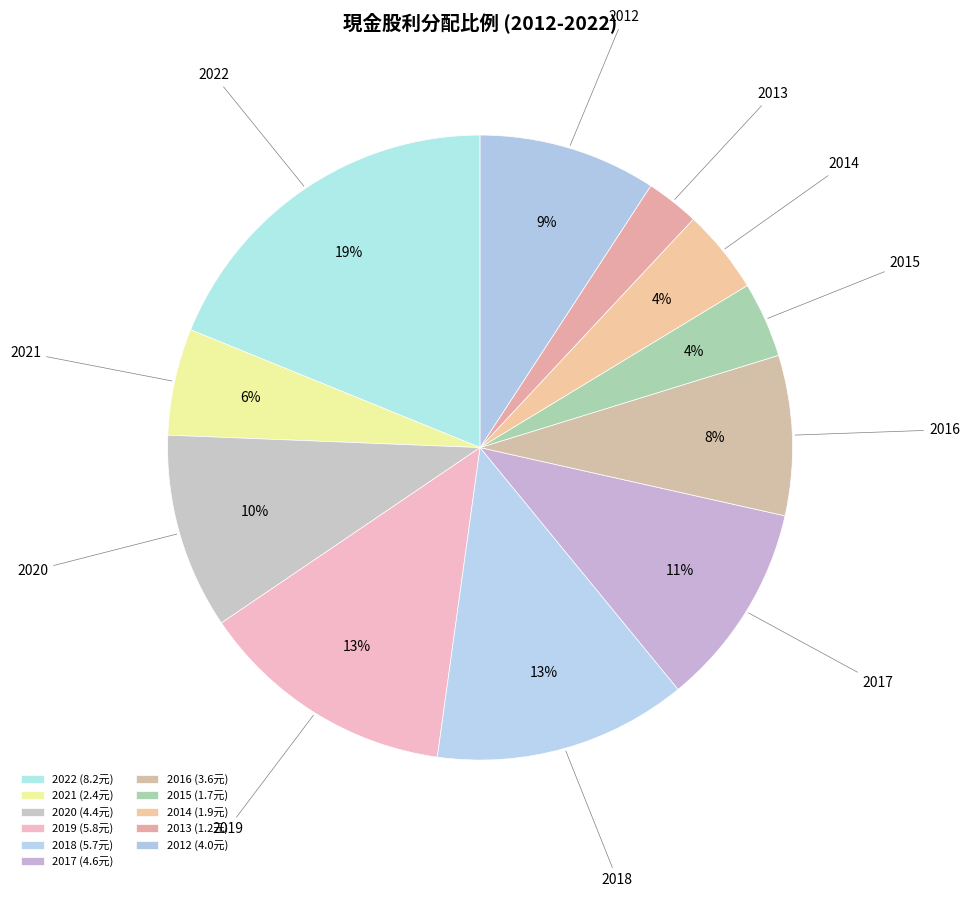

The 2019 slice represents 13% of the pie. True or false?

True